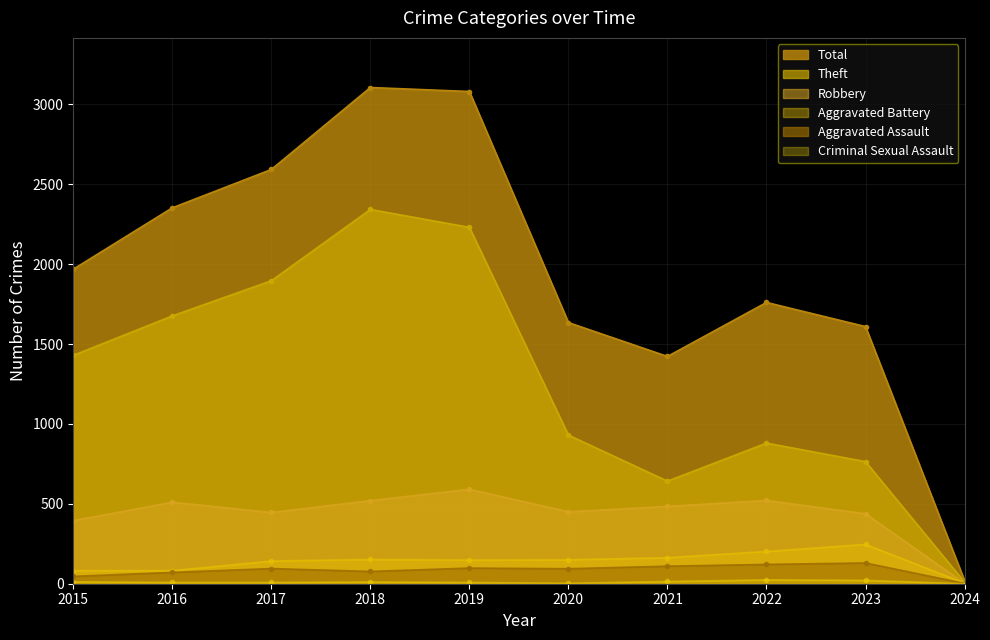

Is it true that Total equals 1968 at 2015?

True